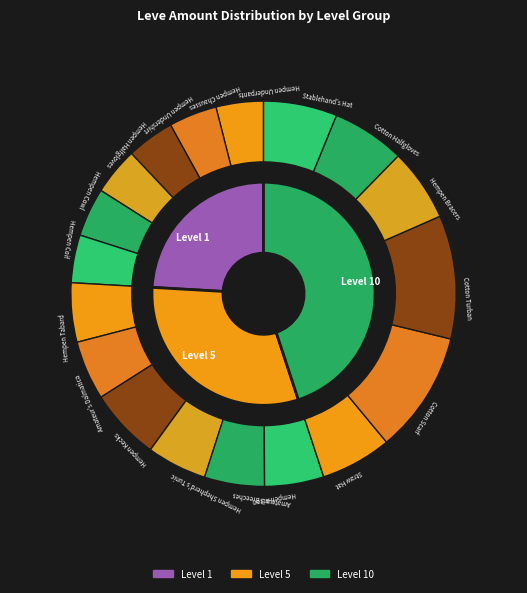

Is the sum of Amateur's Dalmatica and Hempen Bracers greater than half?

No